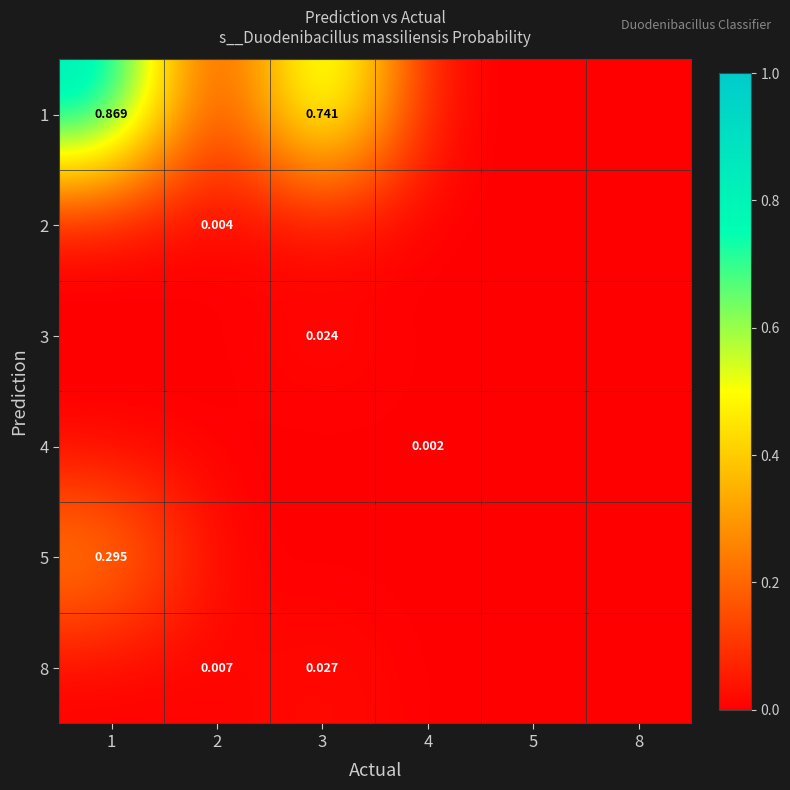

At how many categories does at least one series exceed 0?

5